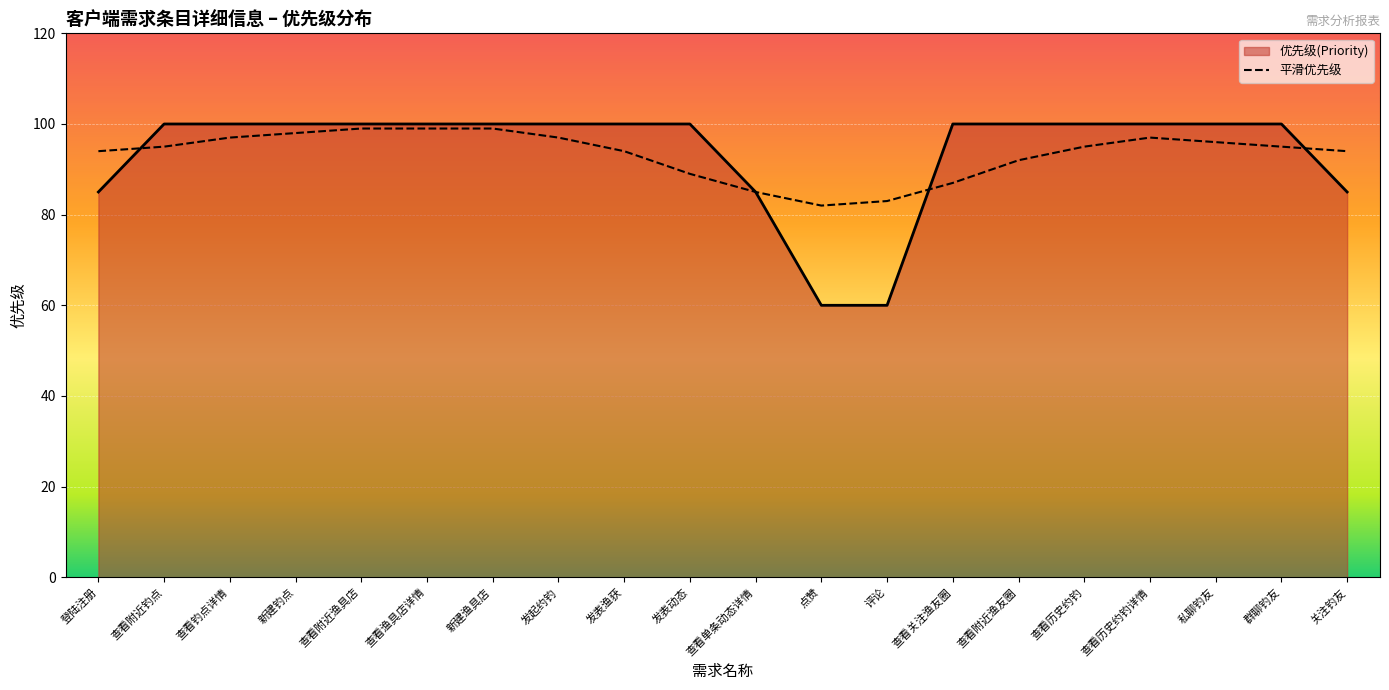

What value does the 优先级(Priority) series have at 查看钓点详情?

100